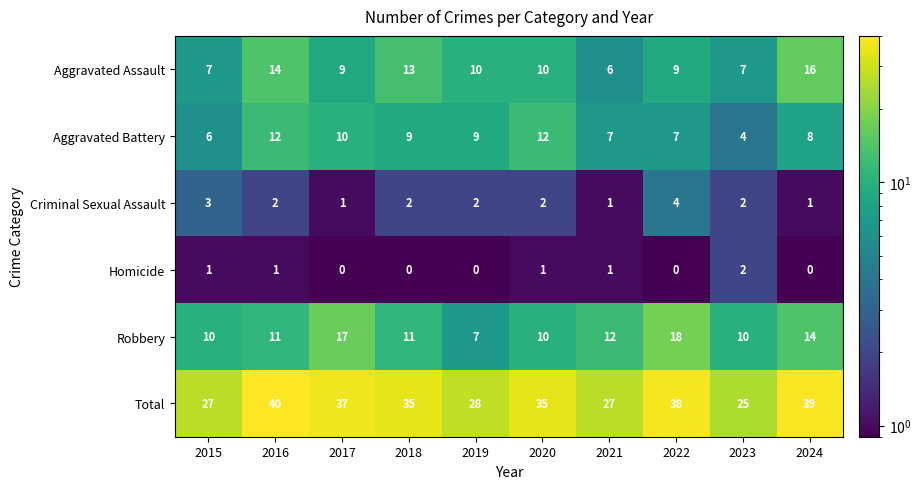

Which series has the widest spread of values?

Total